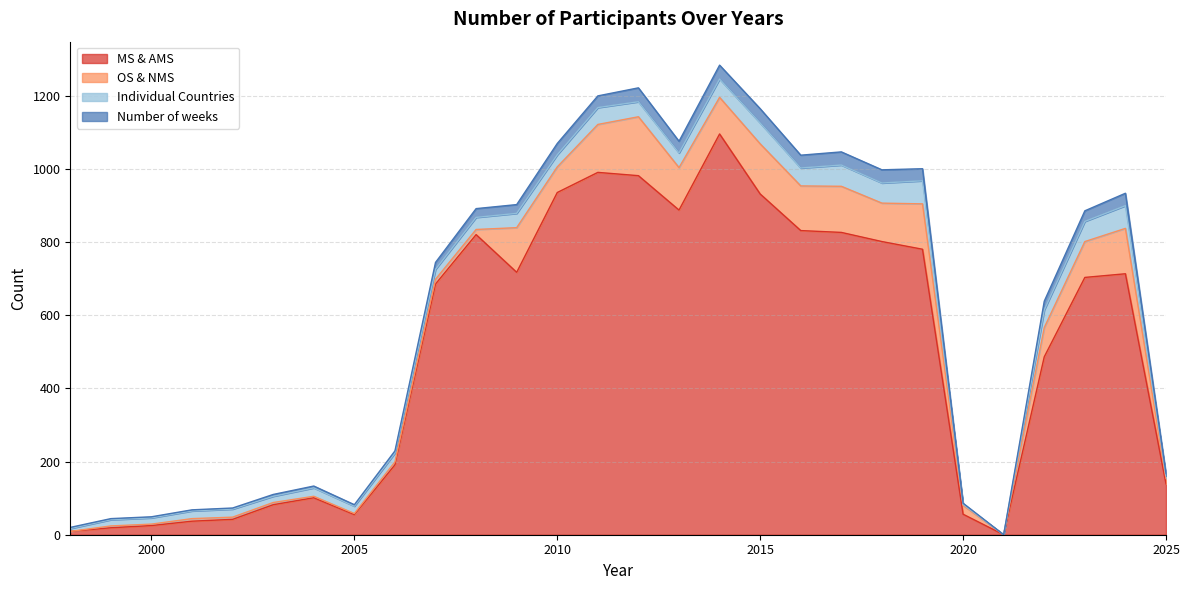

What is the total value across all series at 2010?

1069